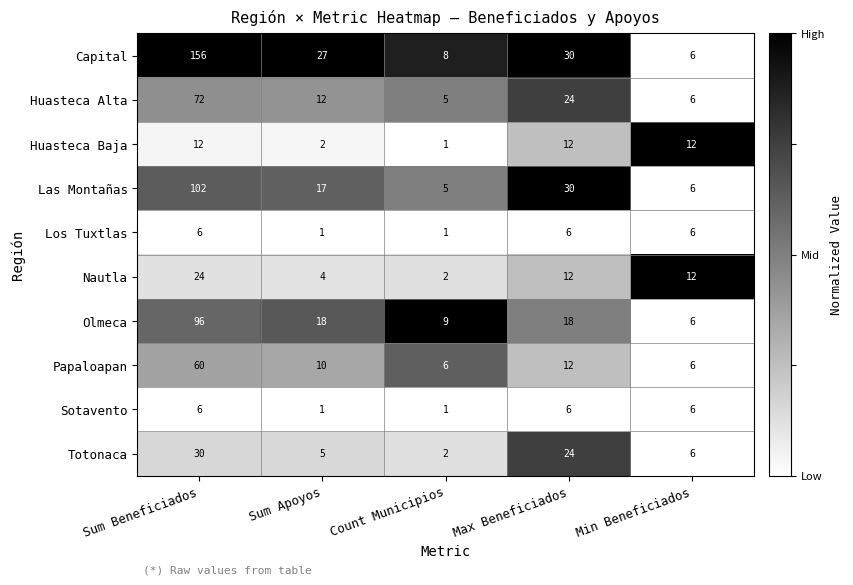

Where does the Totonaca series first go above 6?

Sum Beneficiados